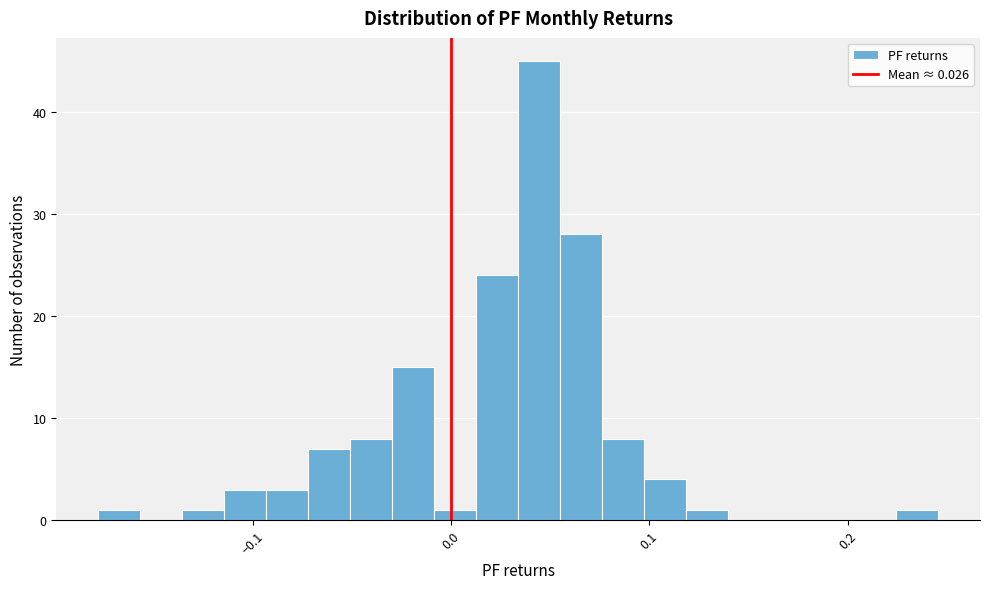

Around what value on the x-axis is the tallest bar? Give the approximate position of its centre, as read against the axis.

0.04